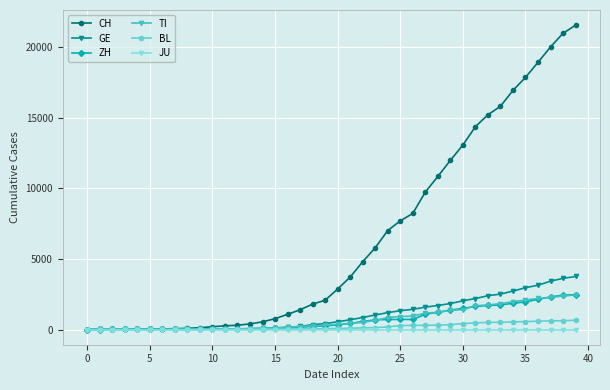

Which series has the largest range (max minus min)?

CH